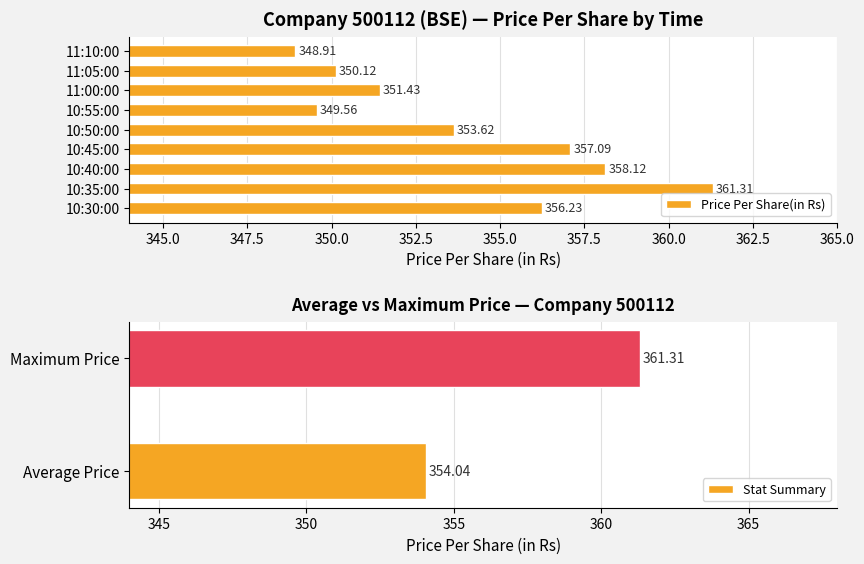

Reading left to right, what are all the values shown in this chart?

10:30:00=356.2	10:35:00=361.3	10:40:00=358.1	10:45:00=357.1	10:50:00=353.6	10:55:00=349.6	11:00:00=351.4	11:05:00=350.1	11:10:00=348.9